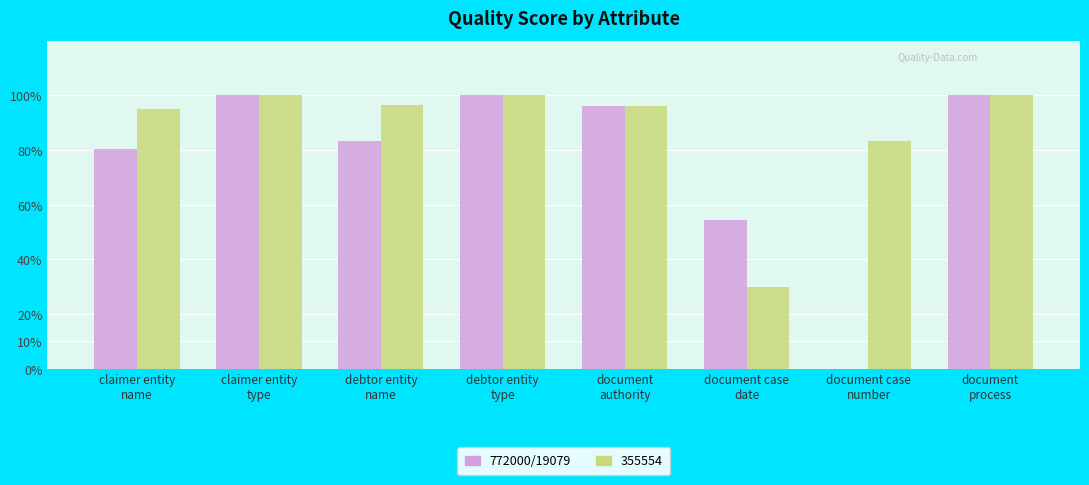

What is the sum of all 355554 values?

700.8